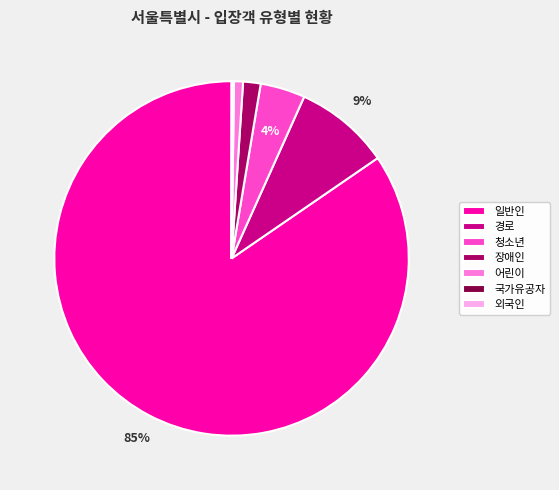

To the nearest percent, what percentage of the pie is 경로?

9%